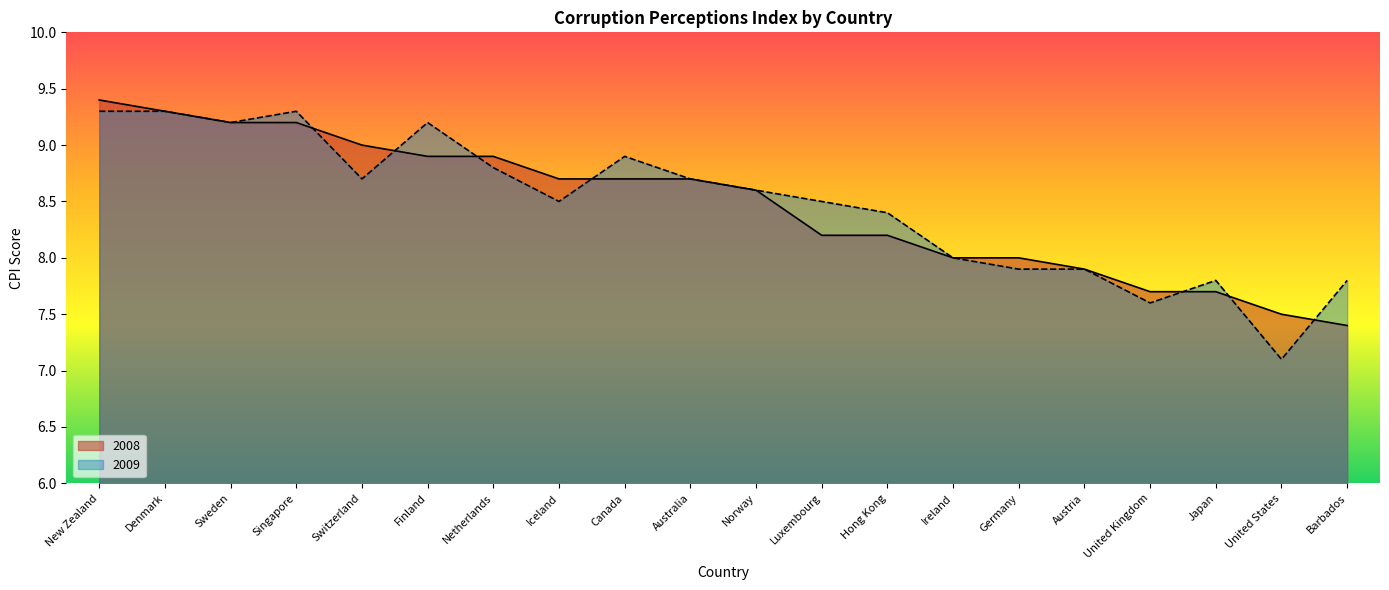

The value of 2008 at Australia is 2.9. True or false?

False